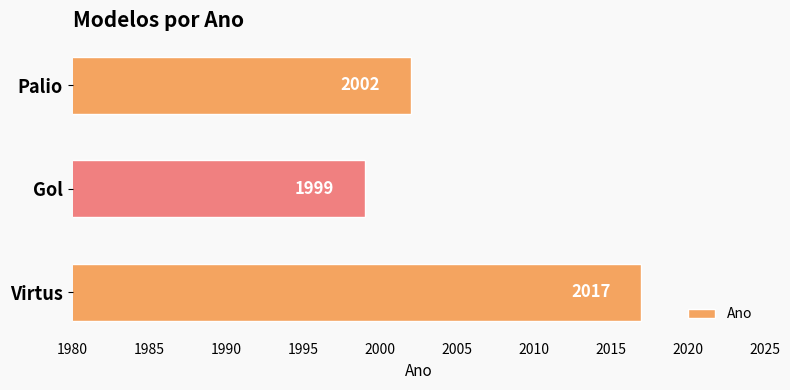

List the labels in order of value, largest first.

Virtus, Palio, Gol